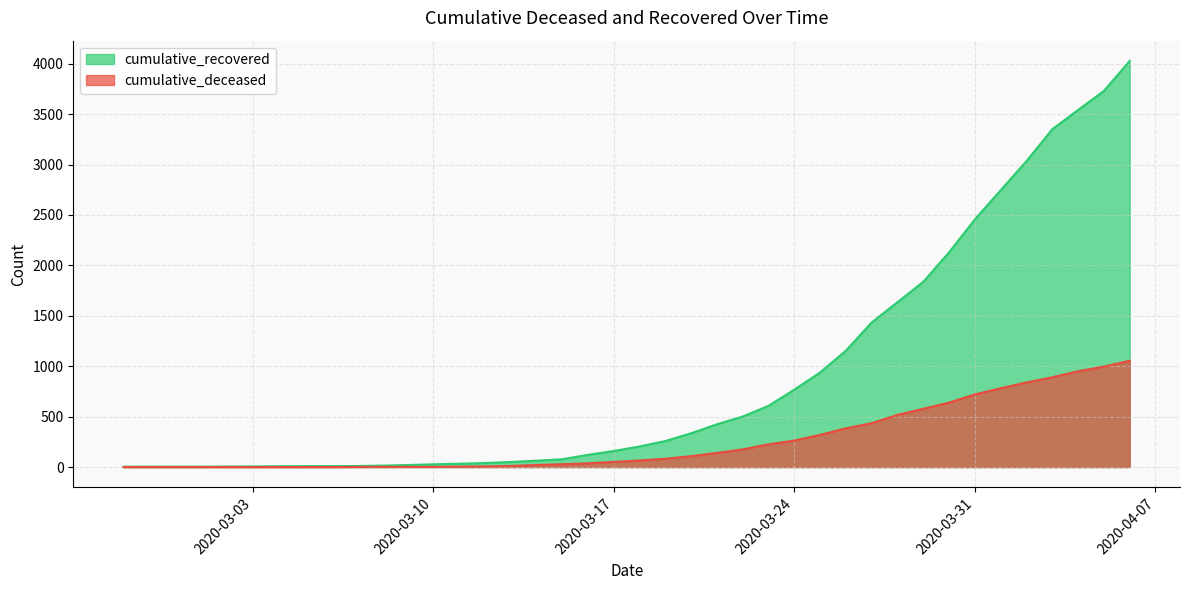

True or false: cumulative_recovered and cumulative_deceased cross at least once.

False